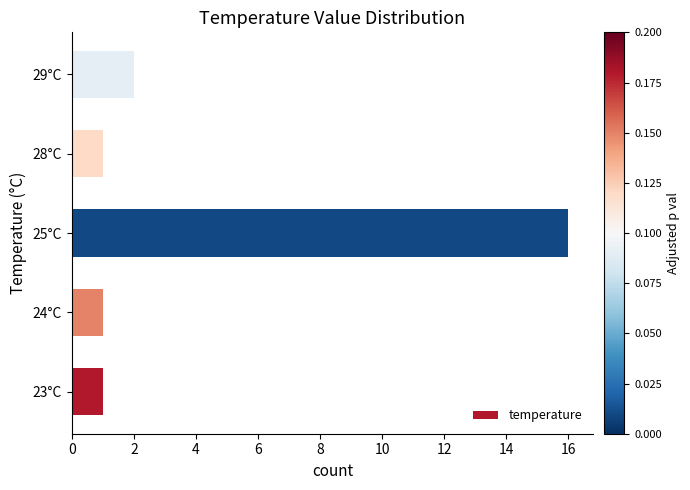

What is the change in value from 23°C to 29°C?

+1